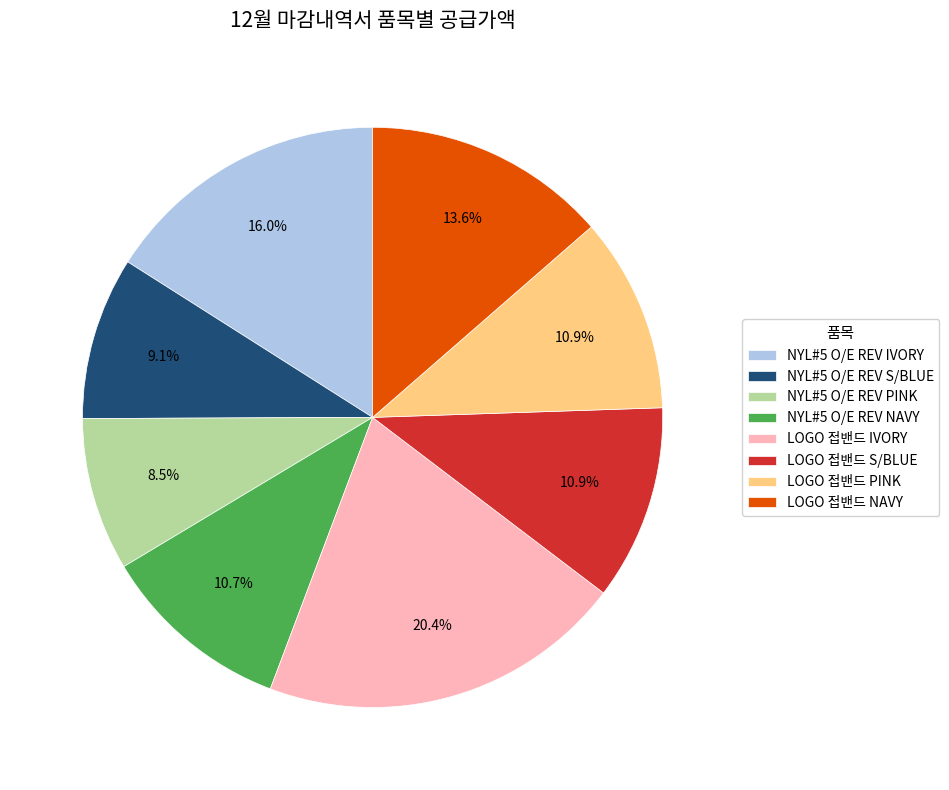

To the nearest percent, what percentage of the pie is NYL#5 O/E REV IVORY?

16%